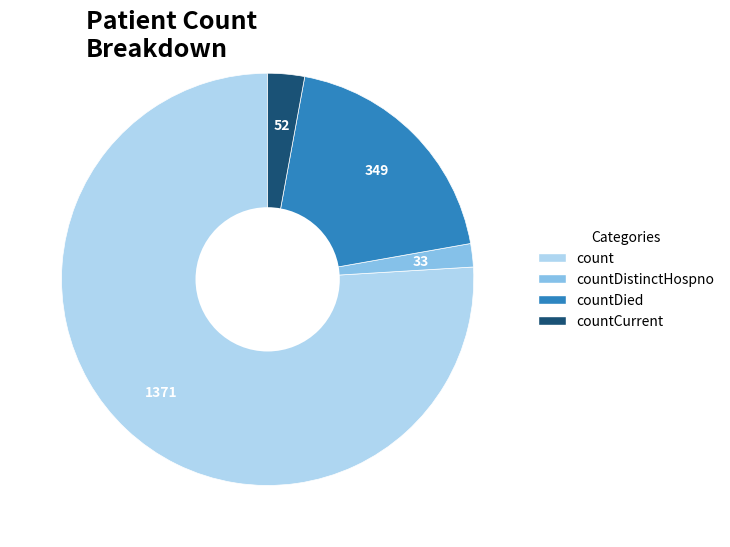

Does any single category account for the majority?

Yes